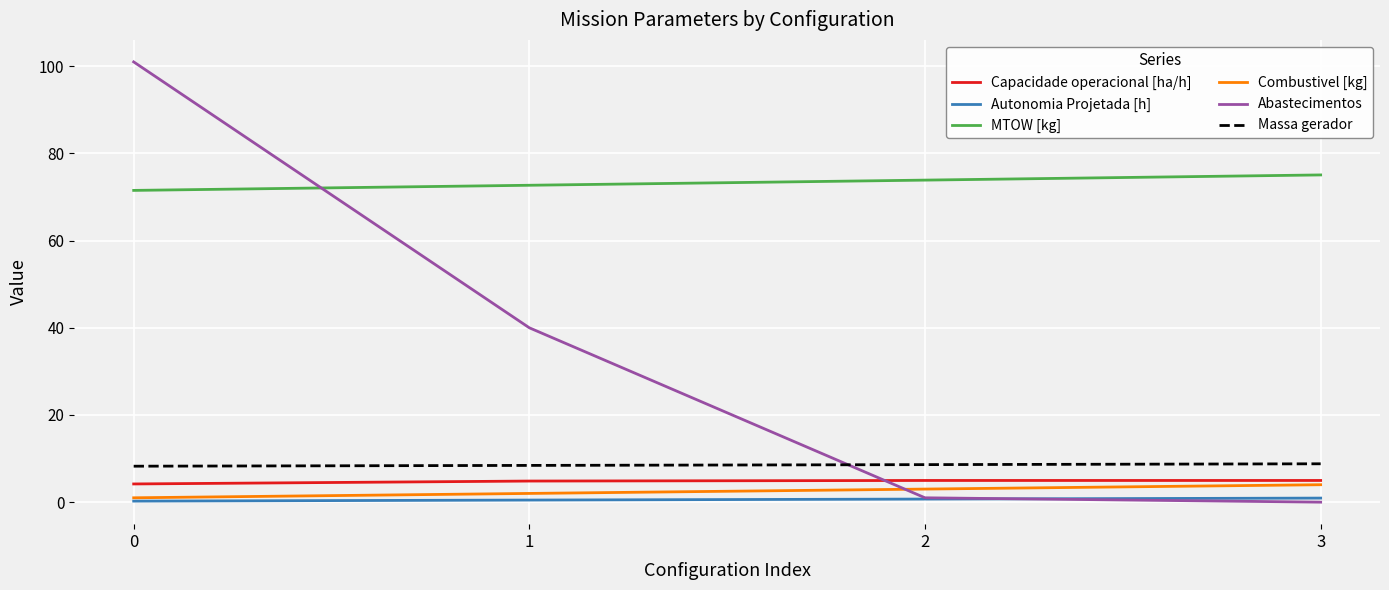

What is the spread (max minus min) of values at 0?

100.8